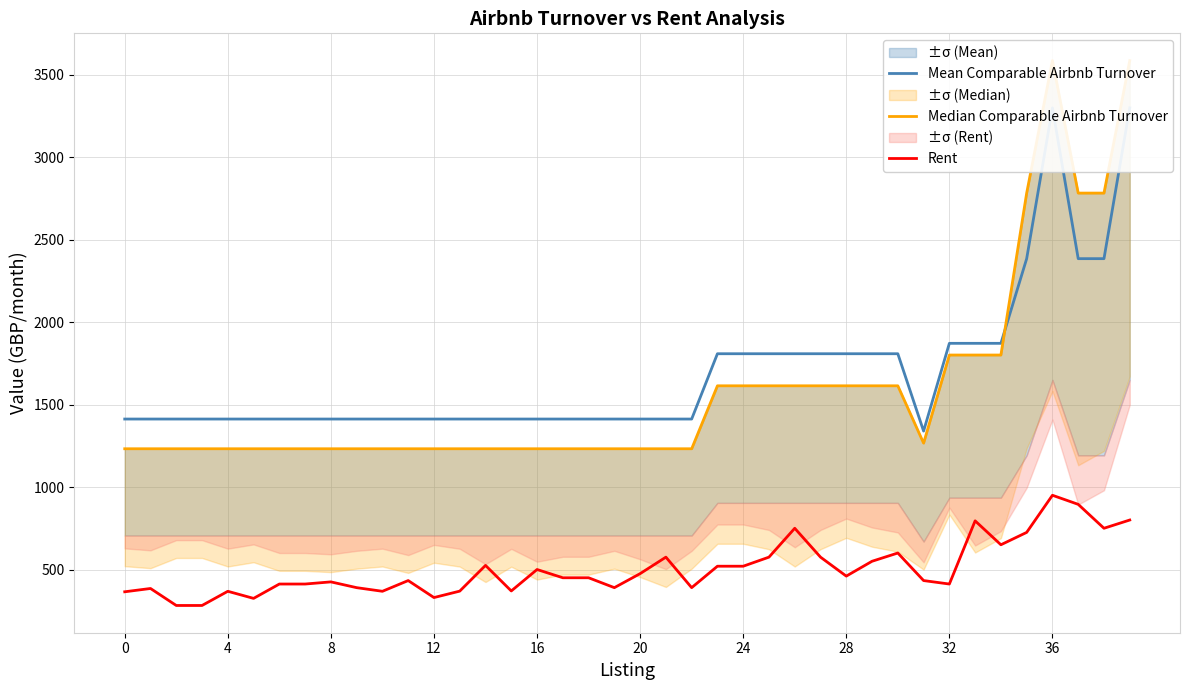

Which series has the largest range (max minus min)?

Median Comparable Airbnb Turnover